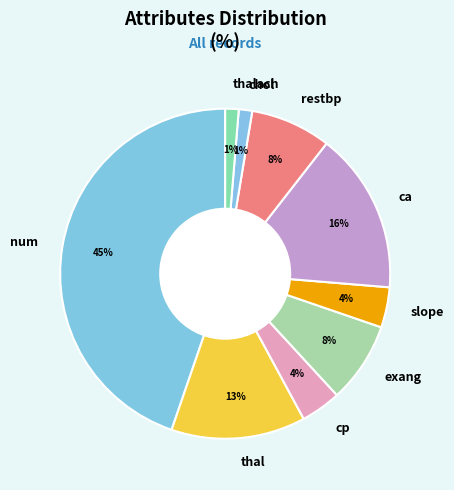

Which category has the biggest portion of the pie?

num